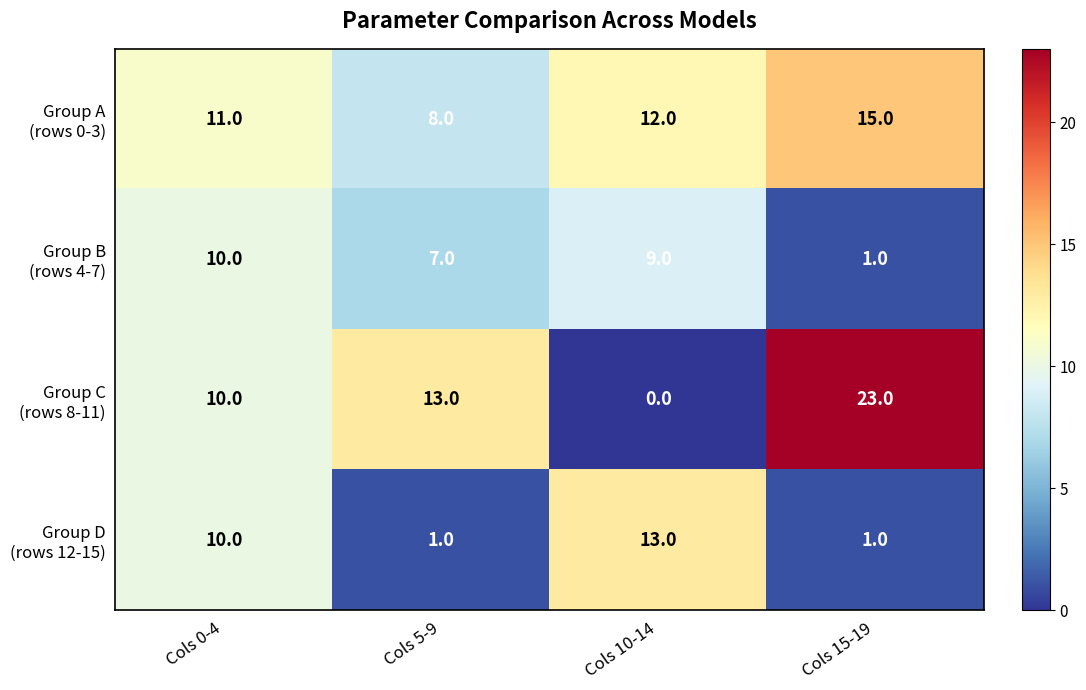

Which label corresponds to the smallest value in the chart?

Cols 10-14